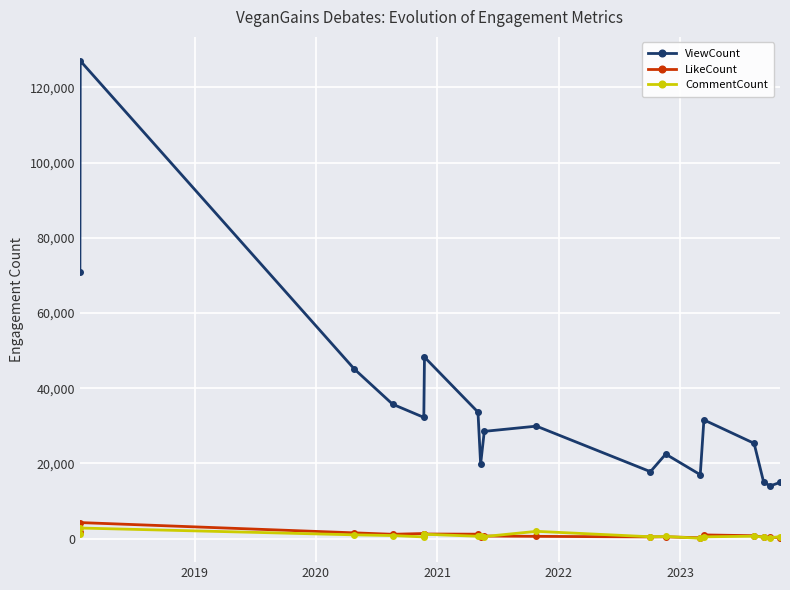

True or false: CommentCount and ViewCount cross at least once.

False